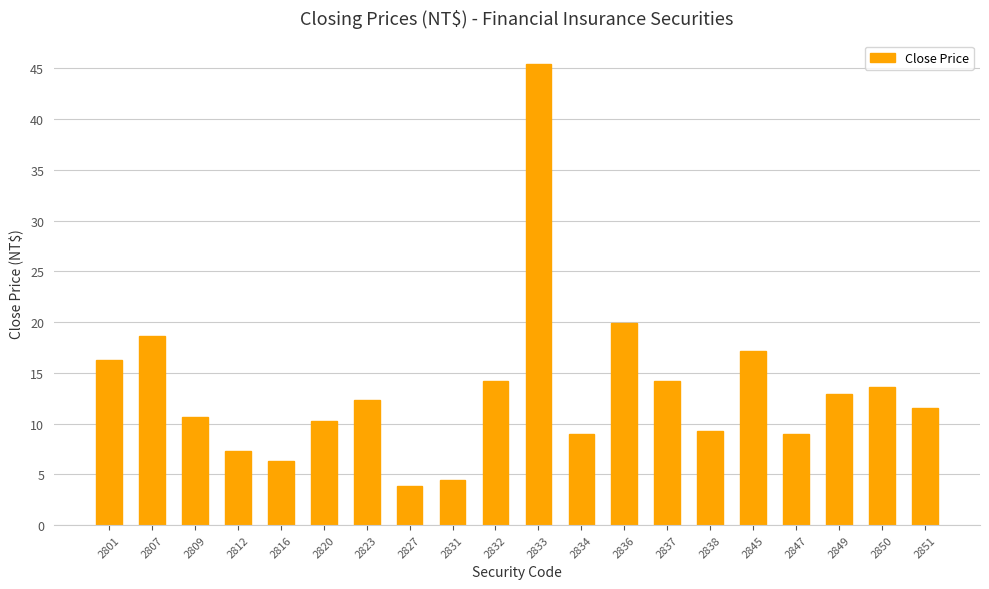

What is the minimum value shown in the chart?

3.9